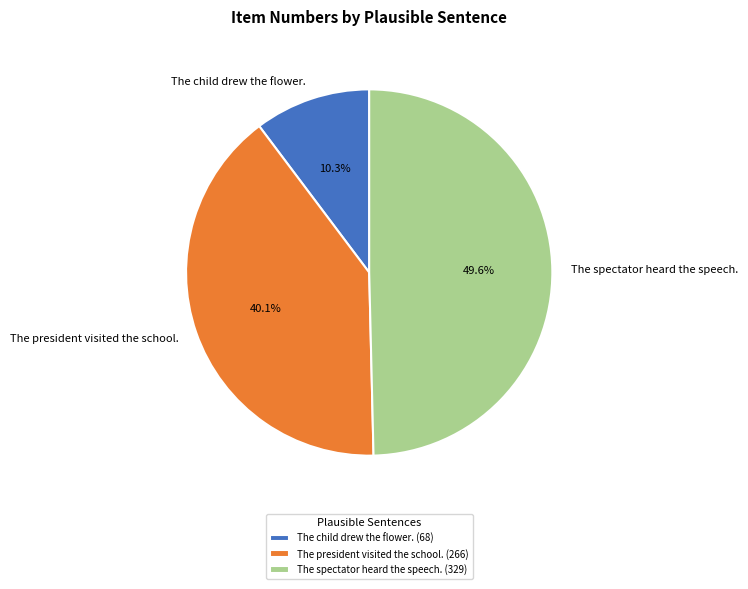

Is there any slice that represents more than half of the pie?

No